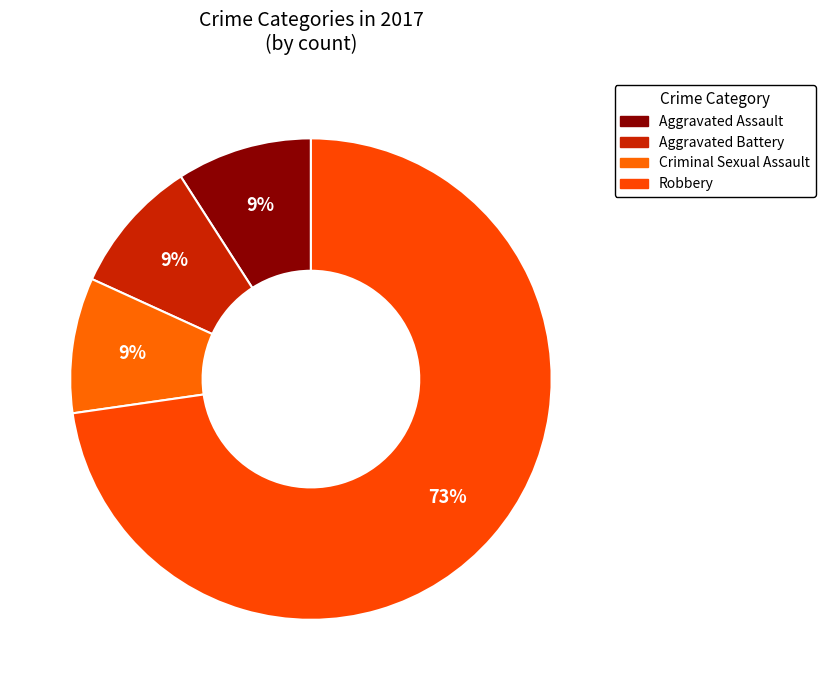

Which category accounts for the majority?

Robbery